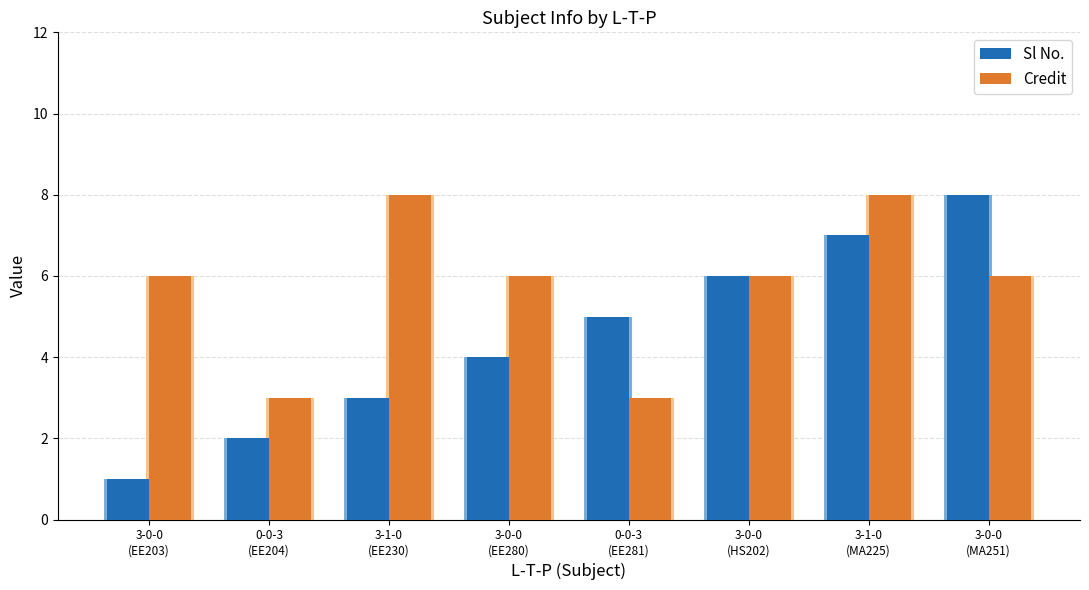

At which category does the chart reach its peak across all series?

3-0-0
(MA251)